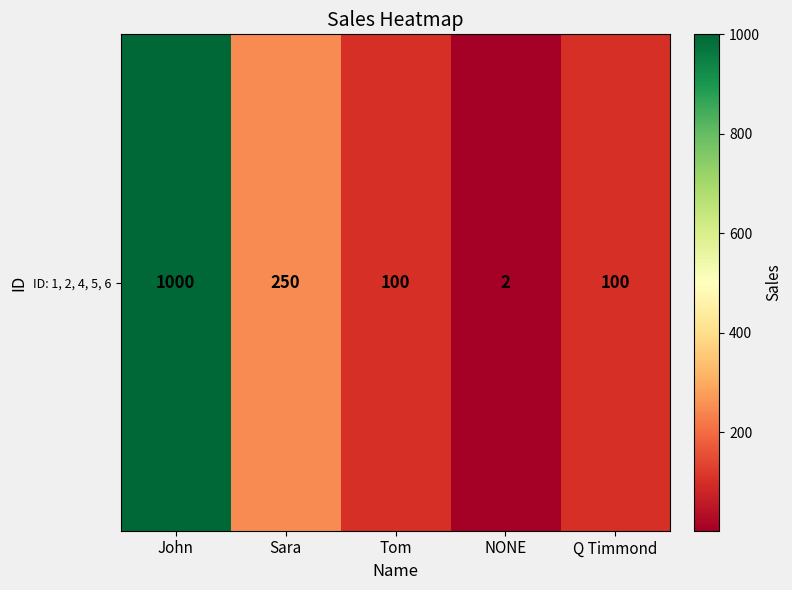

Approximately how many times larger is the value at Sara compared to NONE?

125.0